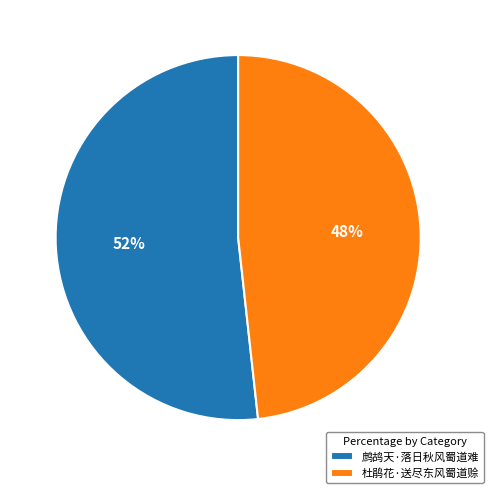

What percentage is the 鹧鸪天·落日秋风蜀道难 slice, to the nearest percent?

52%